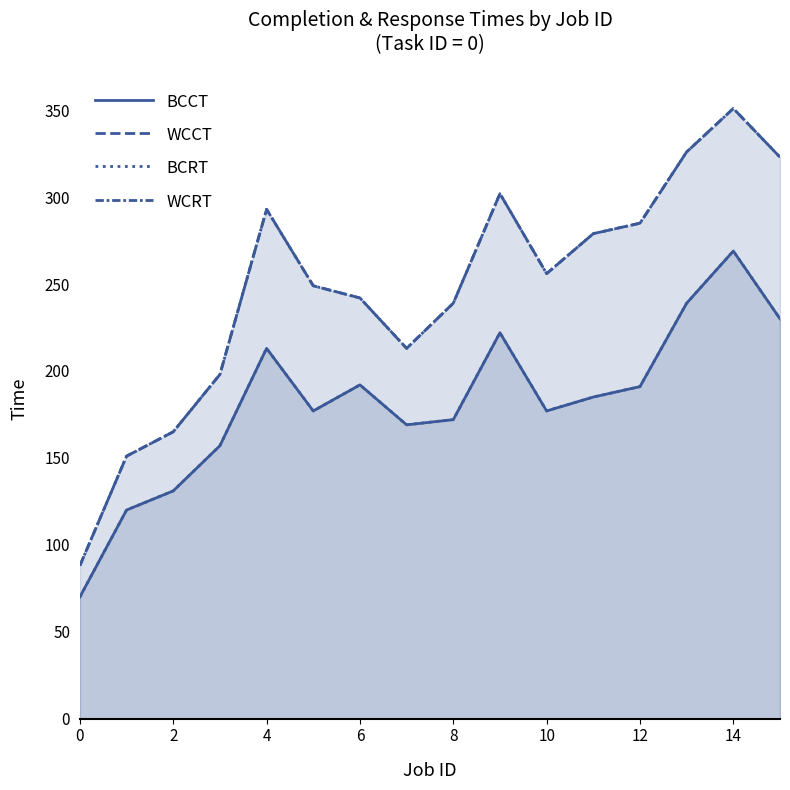

At how many categories does at least one series exceed 301?

4